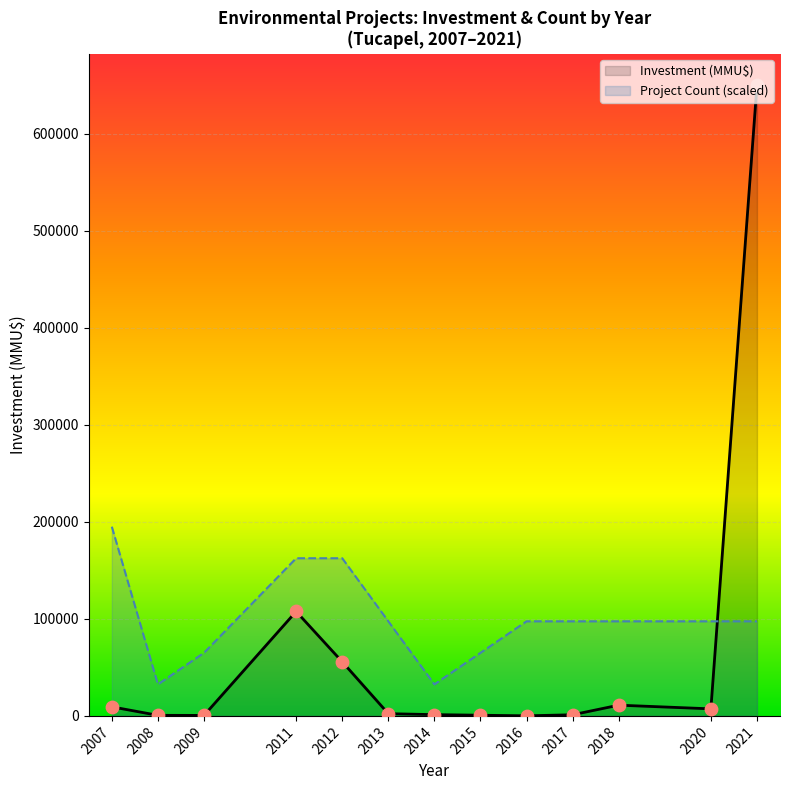

Which series has the largest Y range (max minus min)?

Investment(MMU$)